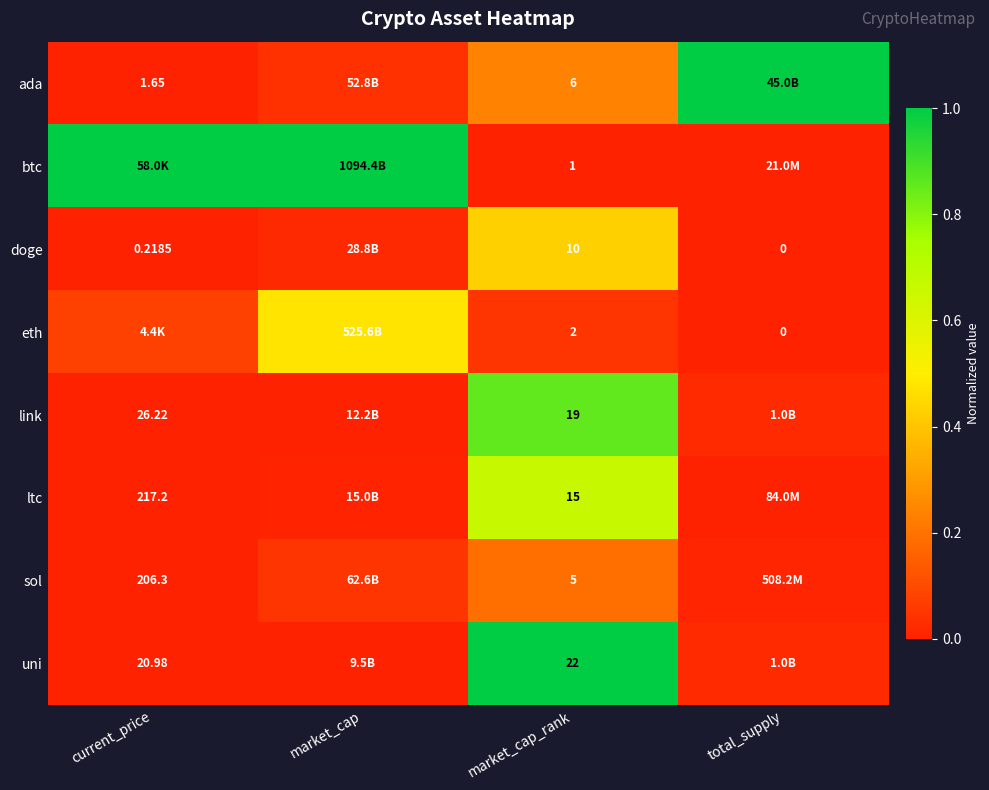

Is the value of ada at current_price greater than the value of eth at total_supply?

Yes